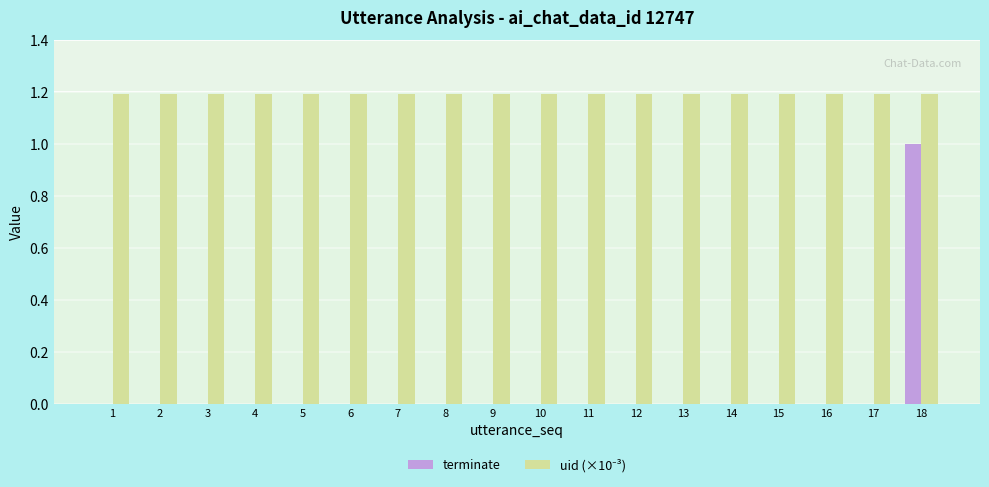

The value of terminate at 2 is 0.3. True or false?

False